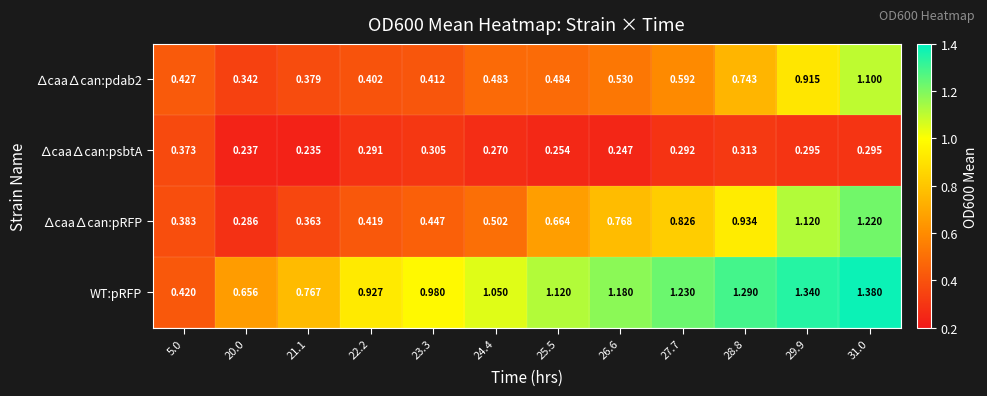

Between 24.4 and 29.9, which series saw the biggest shift?

∆caa∆can:pRFP